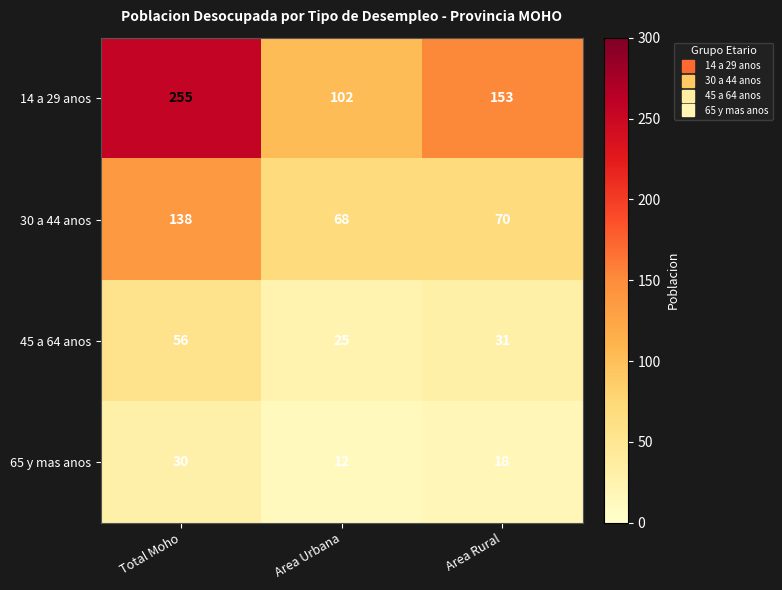

True or false: 65 y mas anos has a value of 5 at Area Urbana.

False